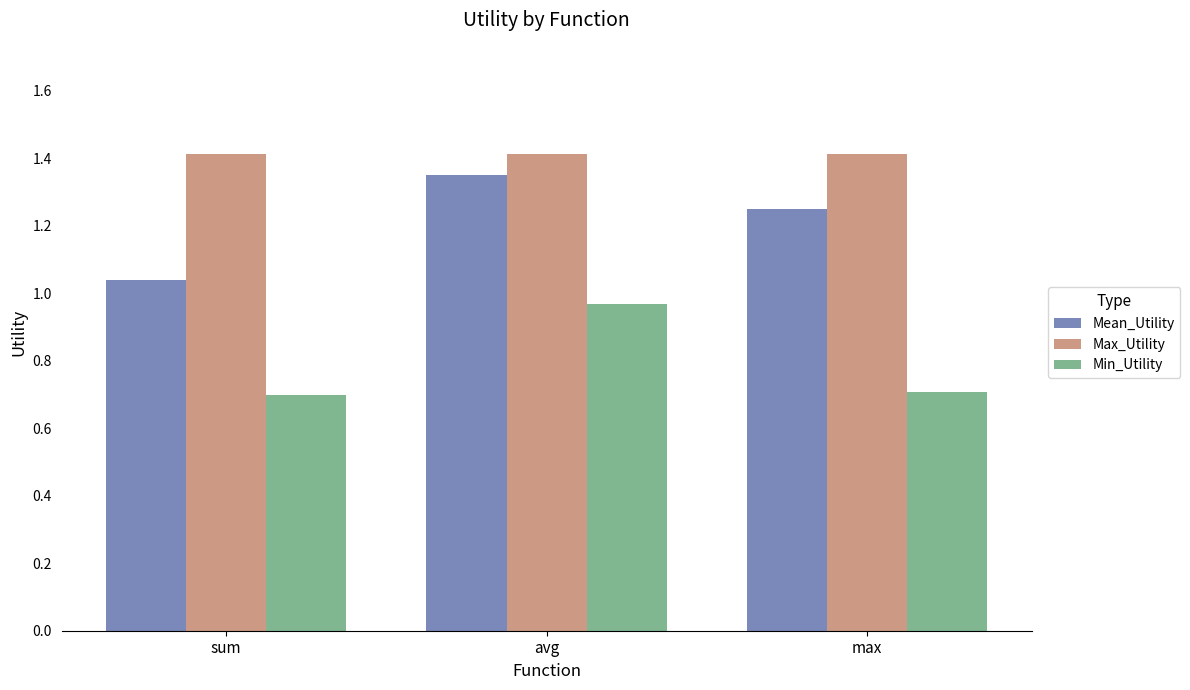

How many bars are there in total?

9